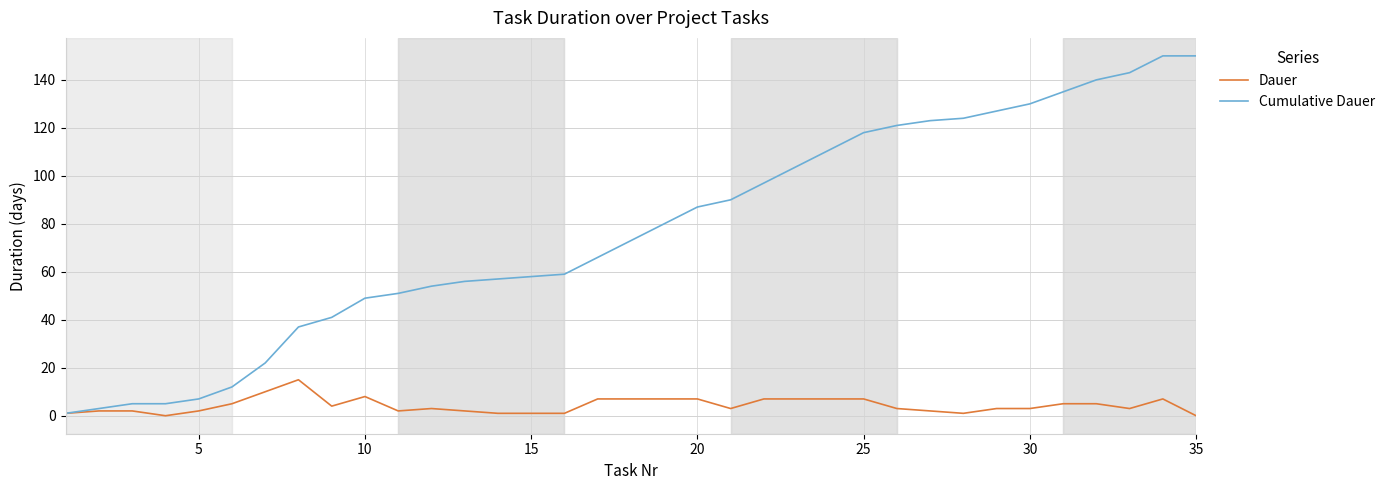

How many values in the Cumulative Dauer series are below 73?

17